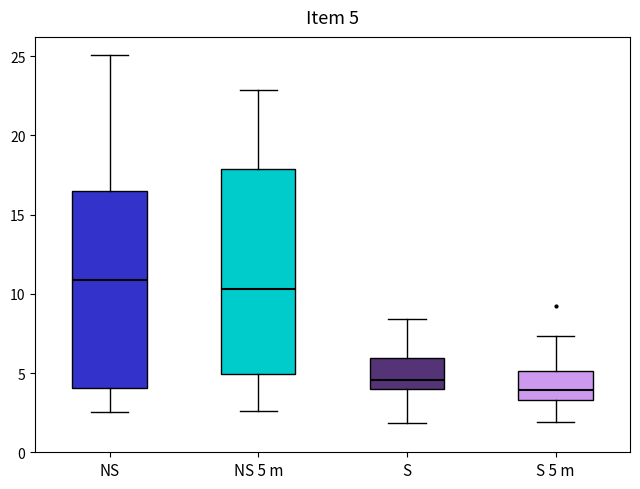

Which box has the highest median line?

NS